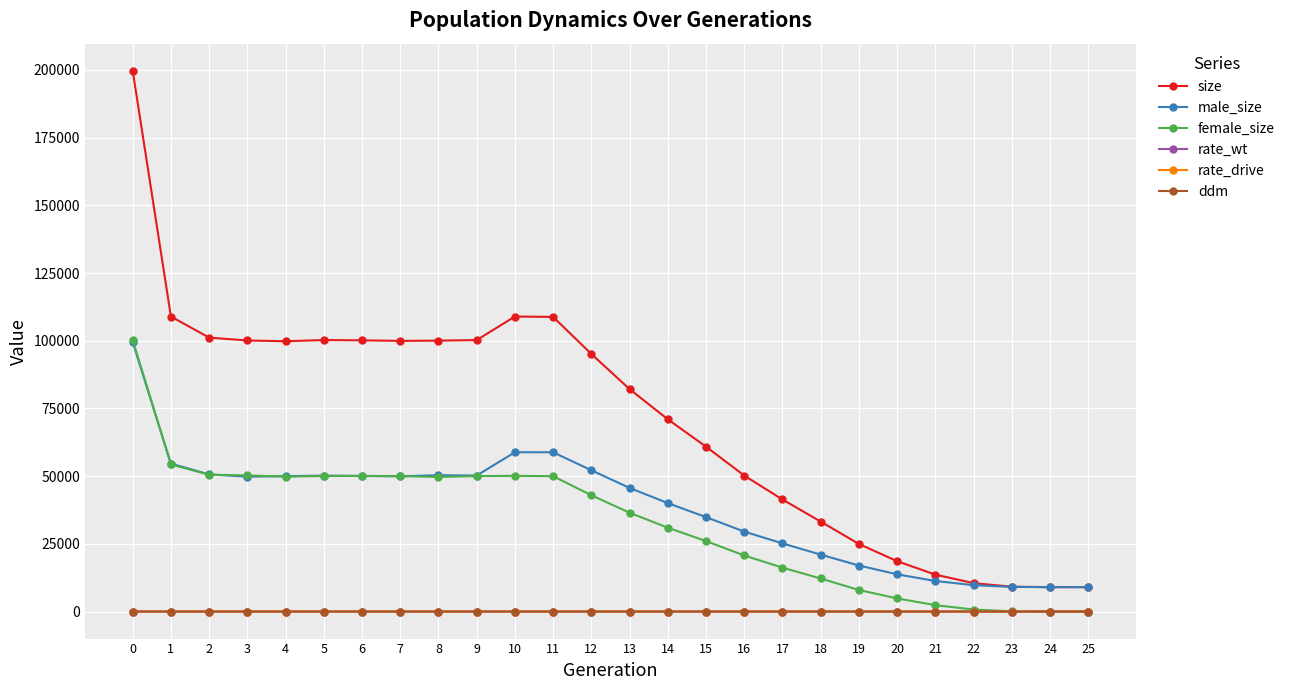

What is the average value of the rate_drive series?

0.3